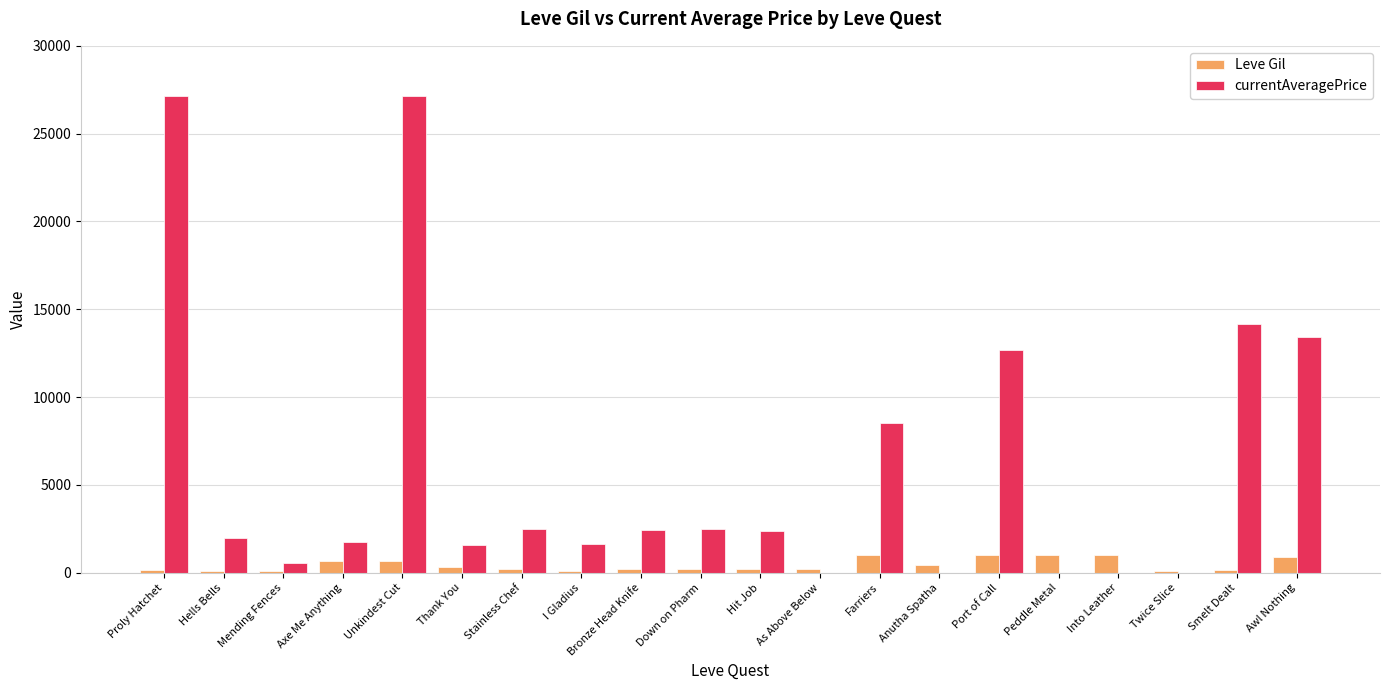

What is the maximum value for Leve Gil?

990.0